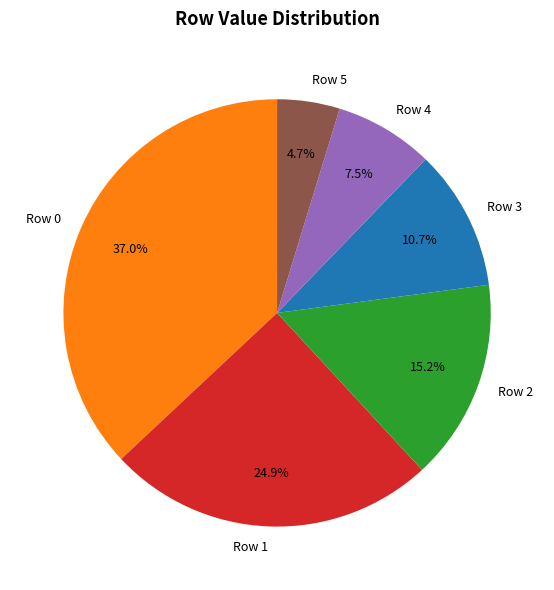

To the nearest percent, what portion does Row 0 represent?

37%